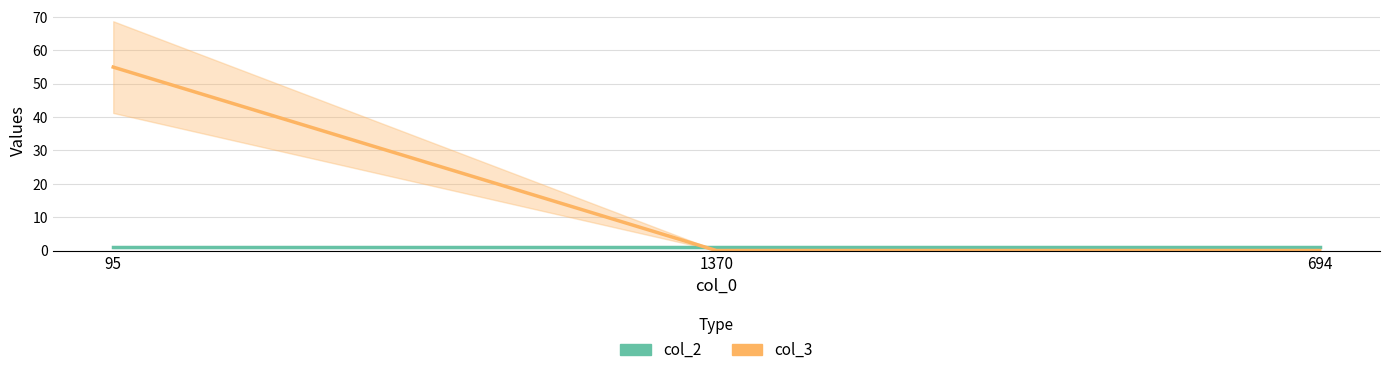

Which has a higher value, 95 or 1370?

95